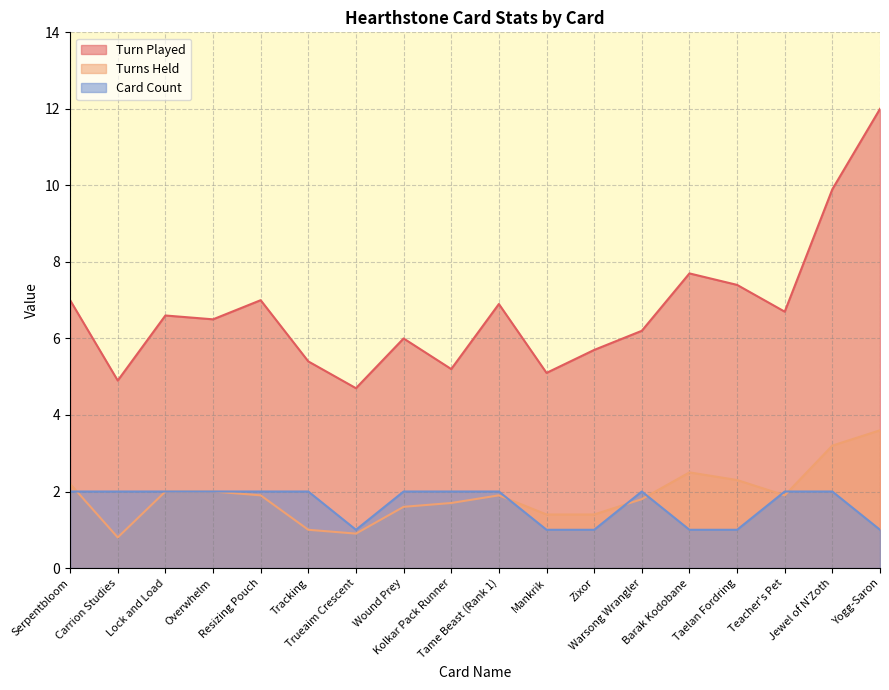

Is it true that Turns Held equals 0.7 at Overwhelm?

False